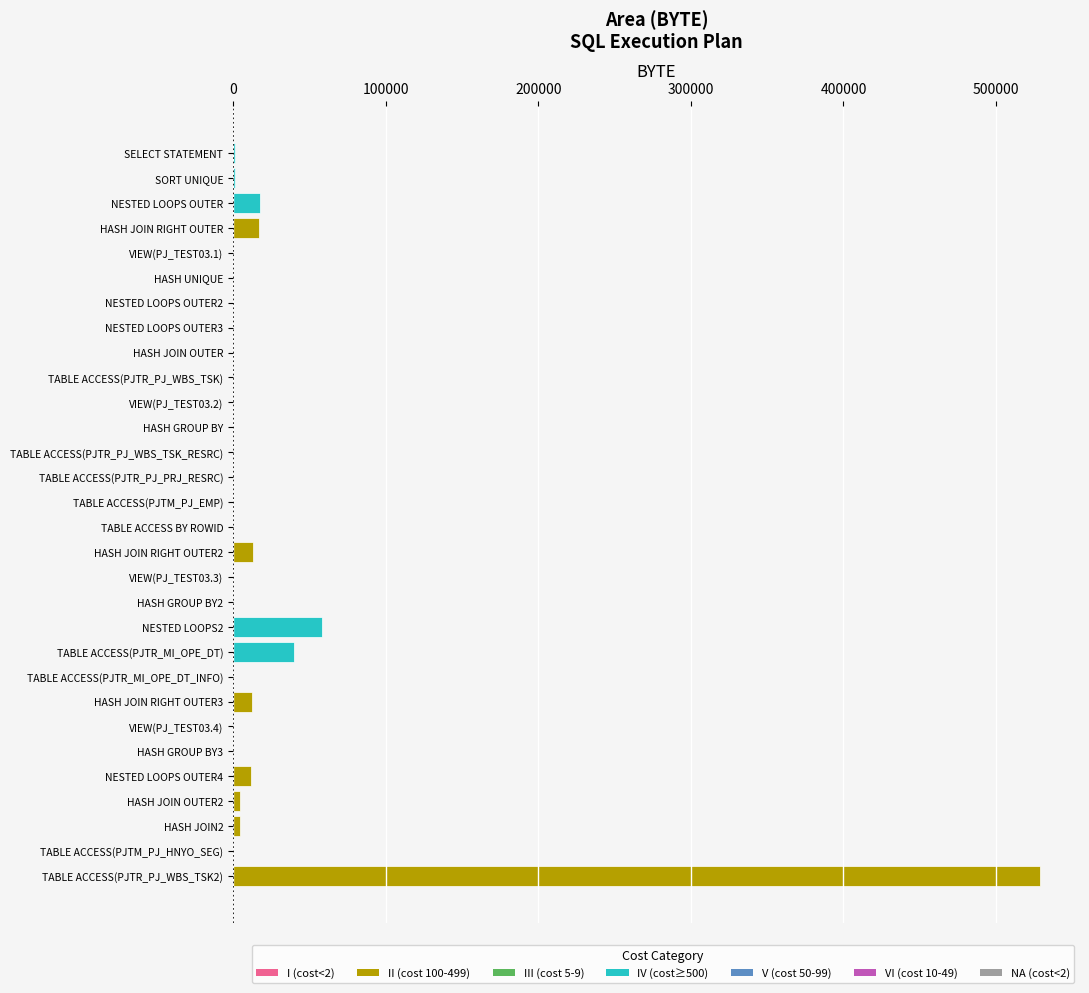

What is the maximum value shown in the chart?

528541